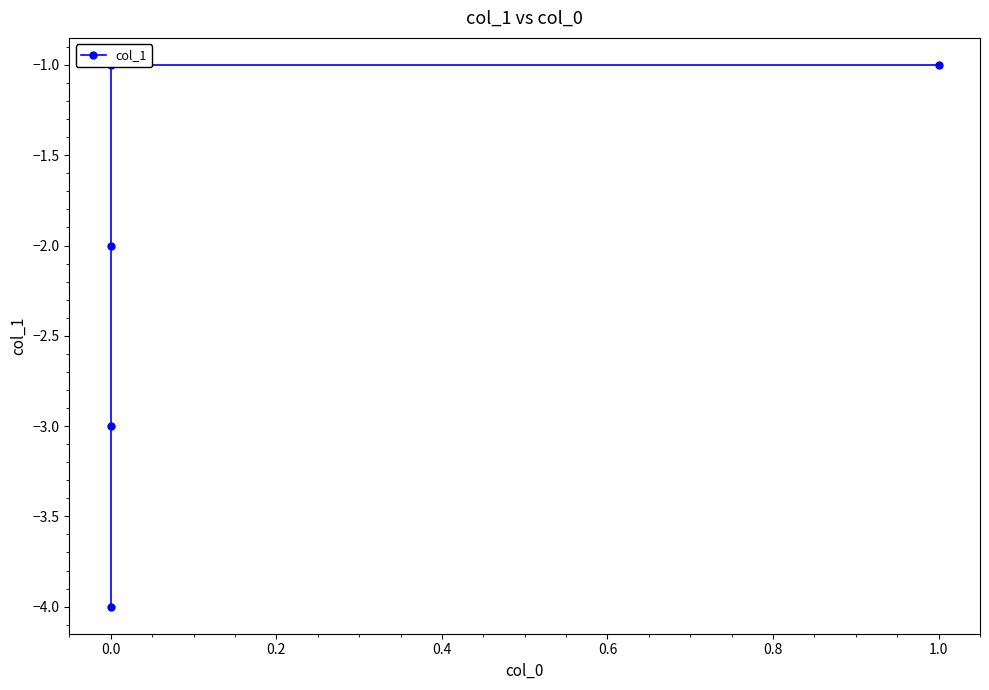

How many data points does each series have?

5